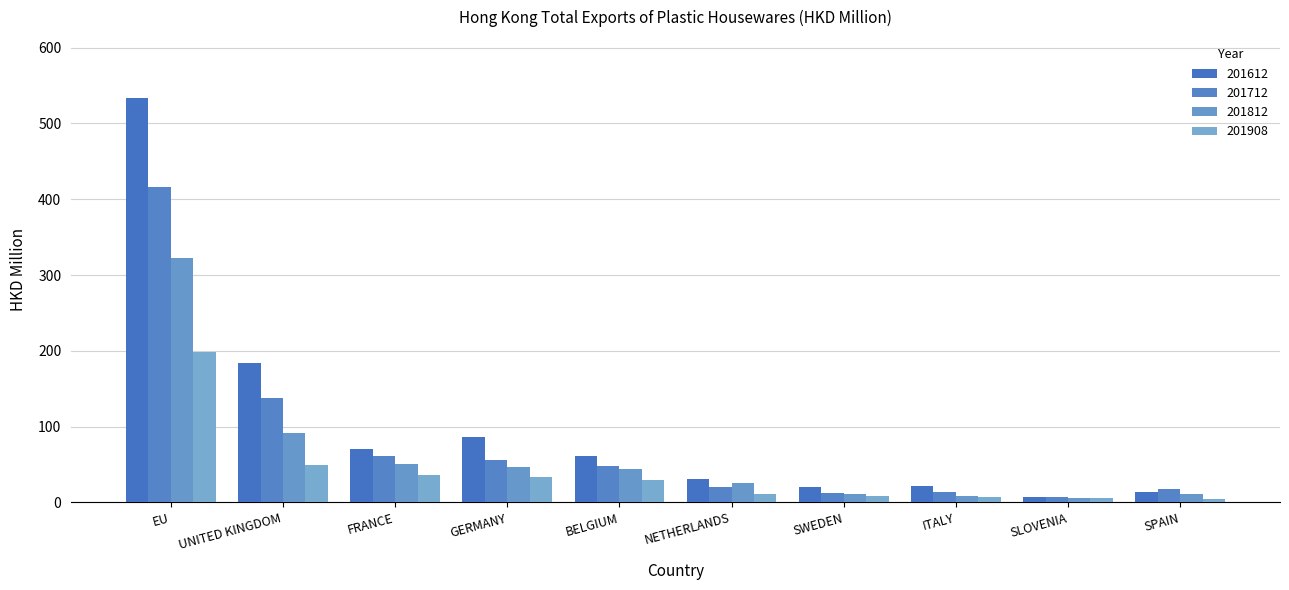

What is the smallest value displayed?

4.6